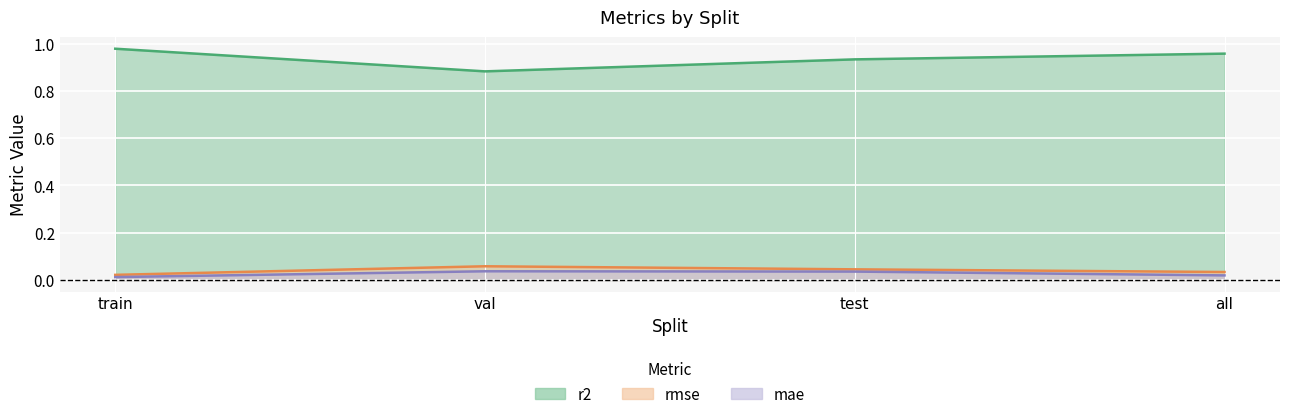

Where is the first local maximum for rmse?

val